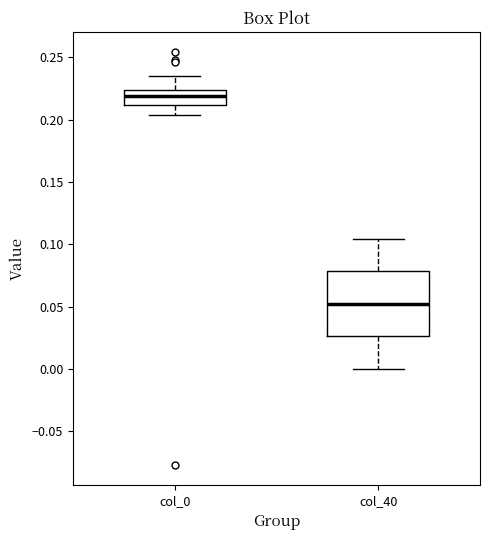

Where is the upper edge of the box for col_0 on the y-axis? The values are not printed on the chart, so give them approximately, as read against the axis.

0.225